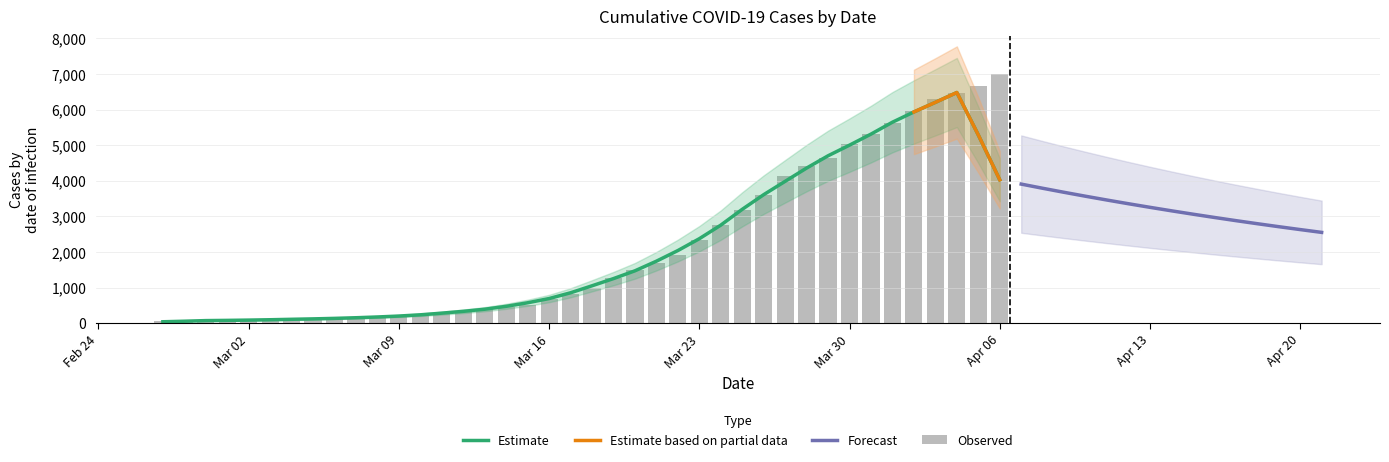

What is the highest value of the Estimate series?

6477.2